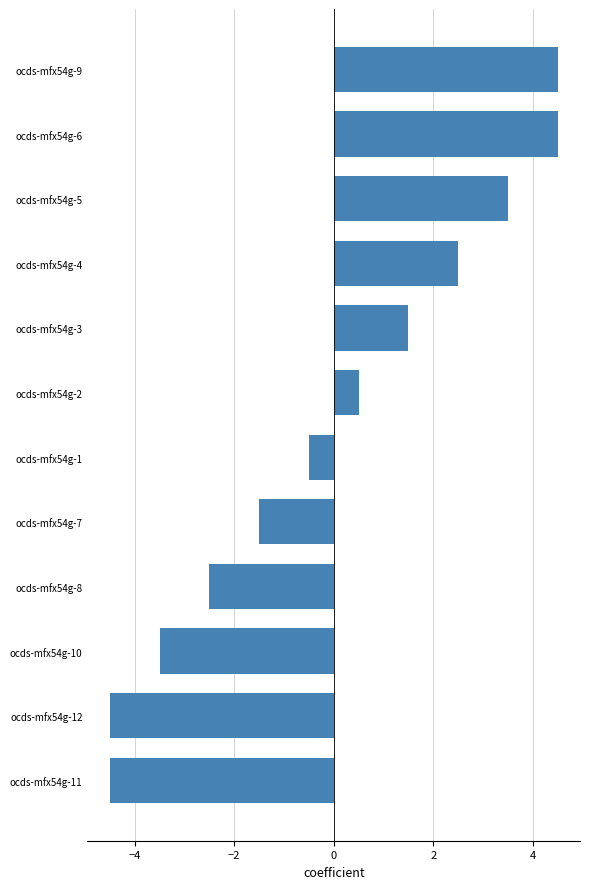

What is the smallest value displayed?

-4.5